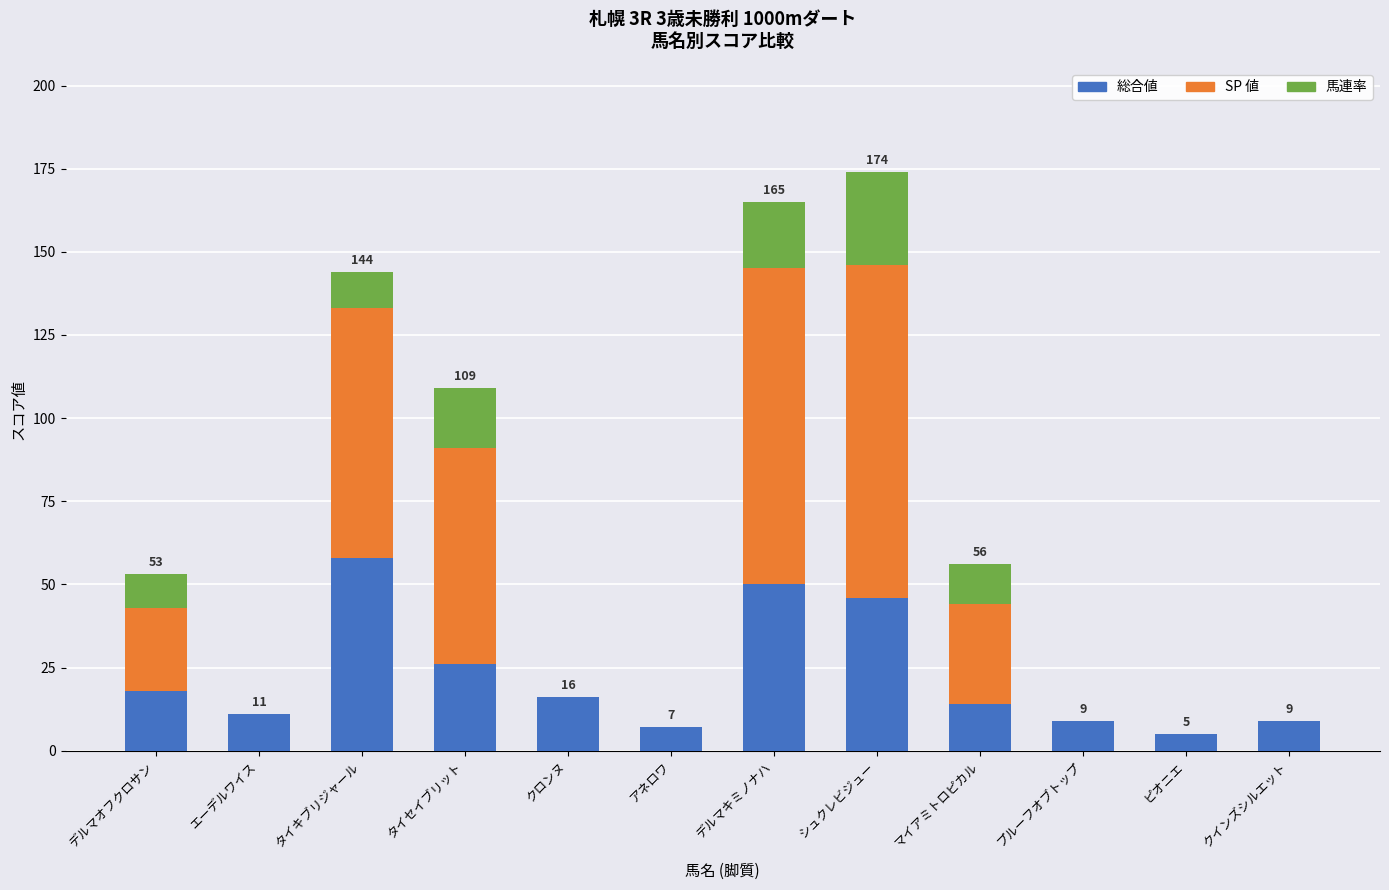

What value does the 総合値 series have at プルーフオブトップ?

9